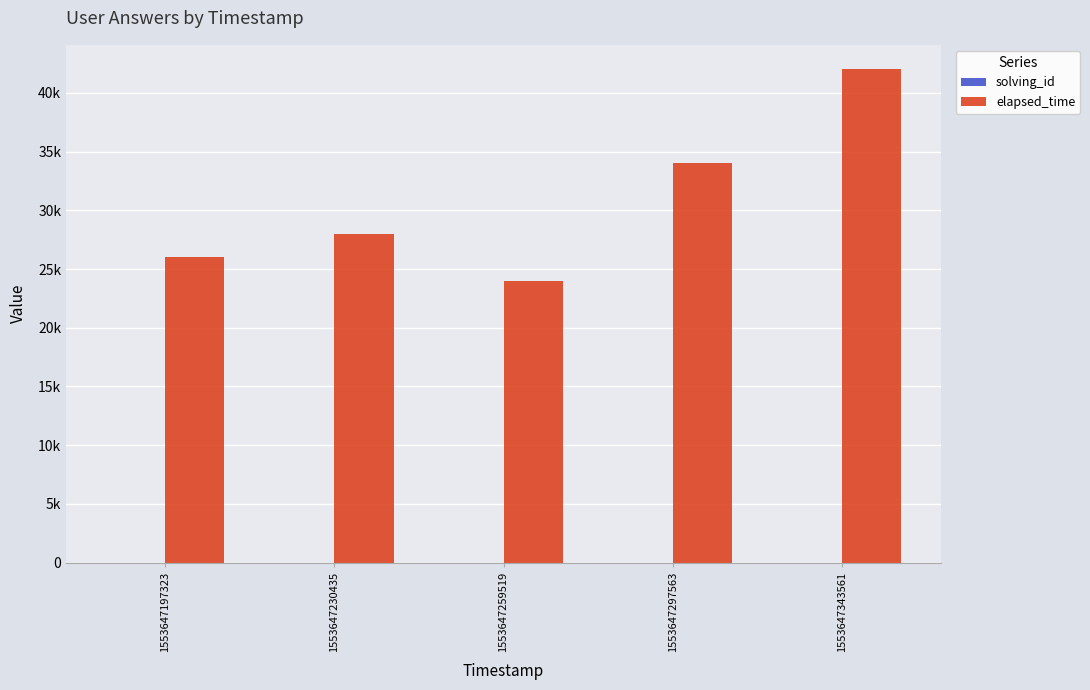

Which series changed the most between 1553647259519 and 1553647297563?

elapsed_time